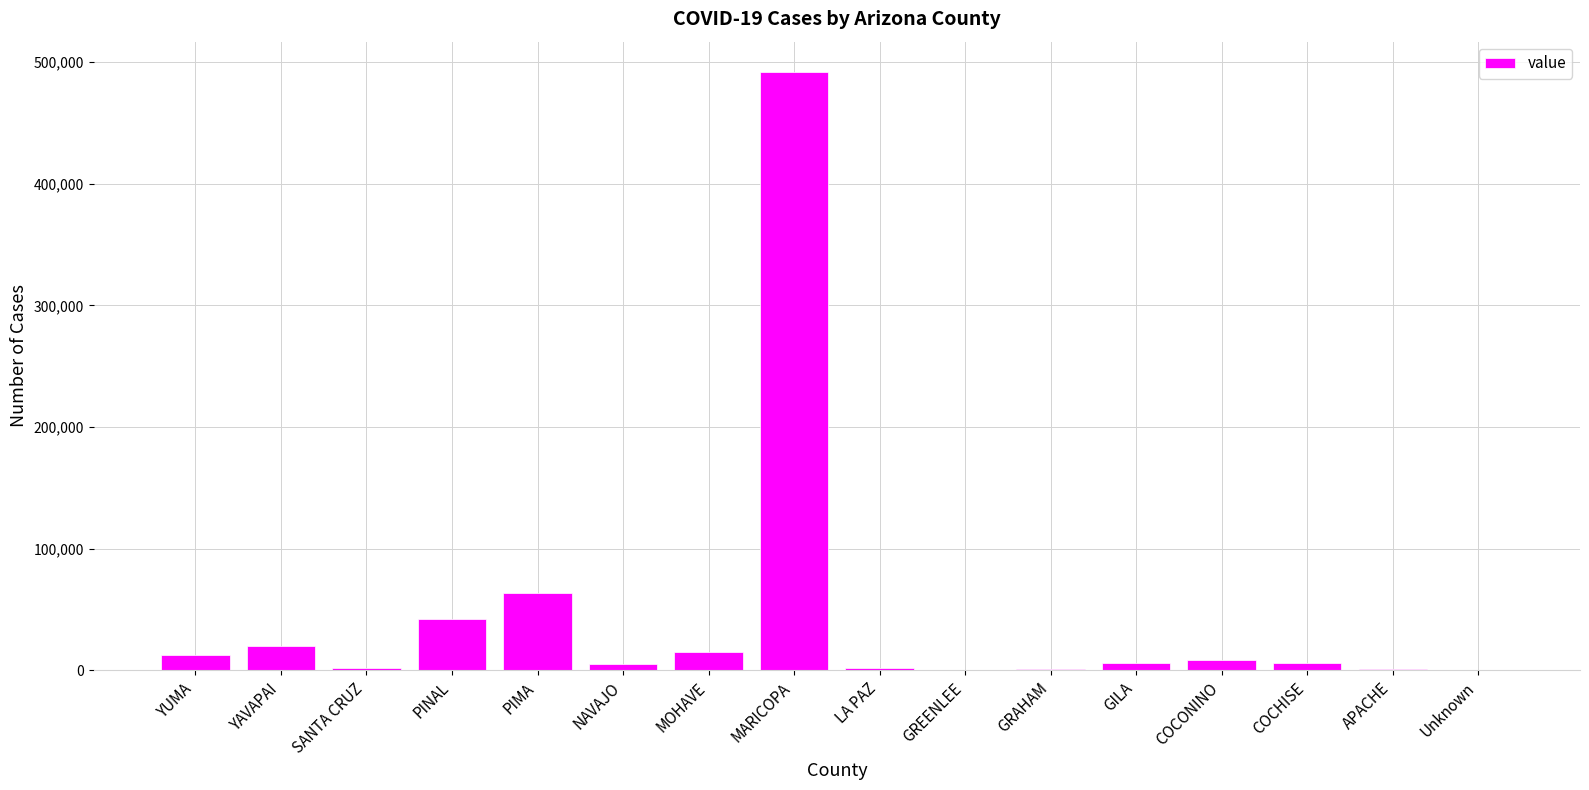

At which category does the chart reach its peak across all series?

MARICOPA